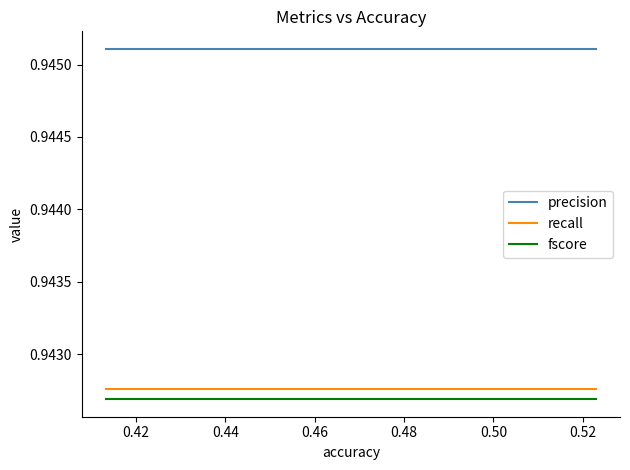

True or false: precision and fscore cross at least once.

False